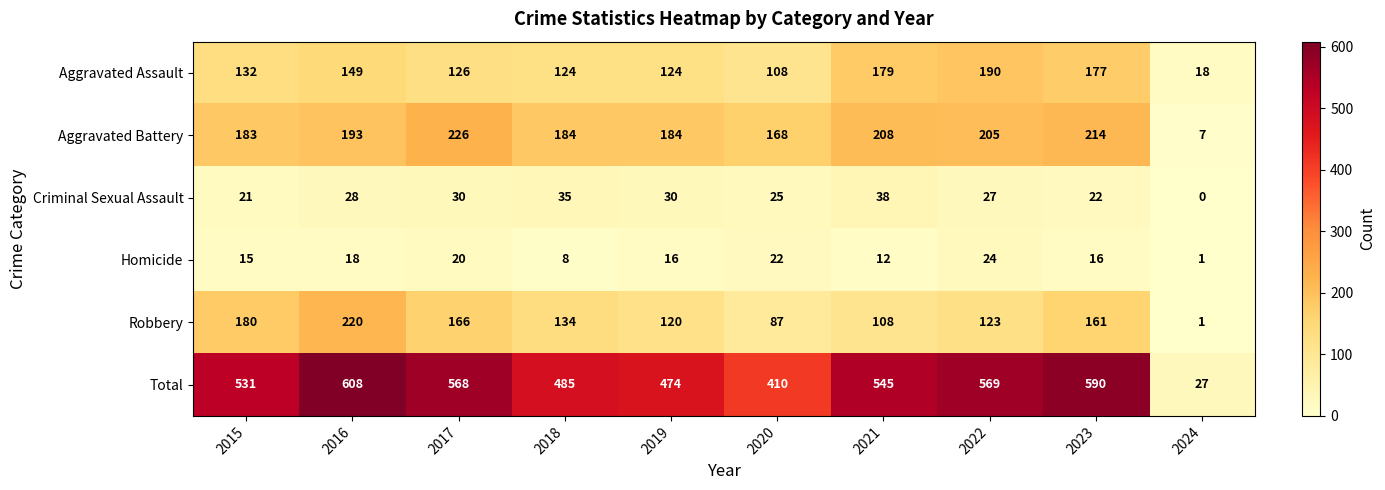

What value does the Aggravated Battery series have at 2024?

7